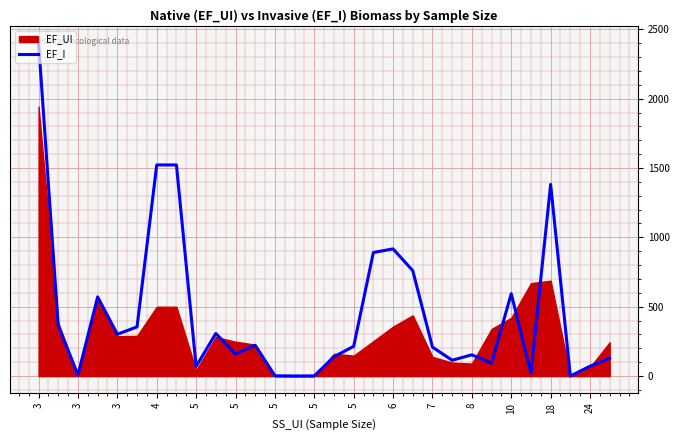

The chart shows a value of 362.0 at 3. True or false?

True